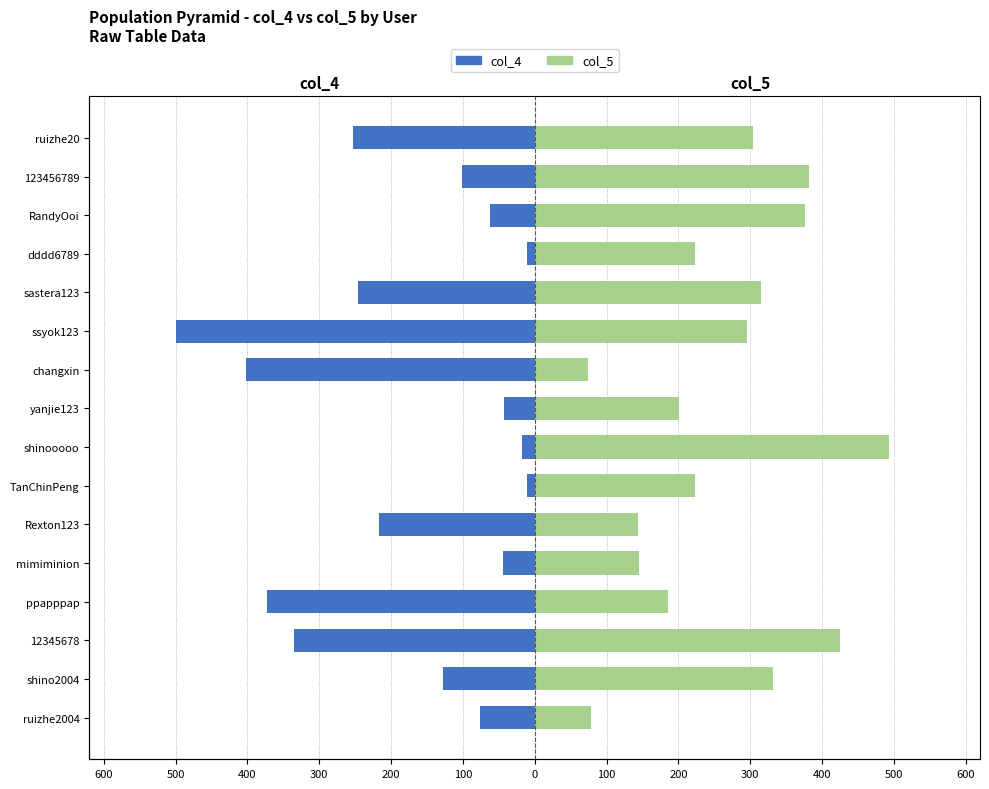

Which series changed the most between 0 and 300?

col_4